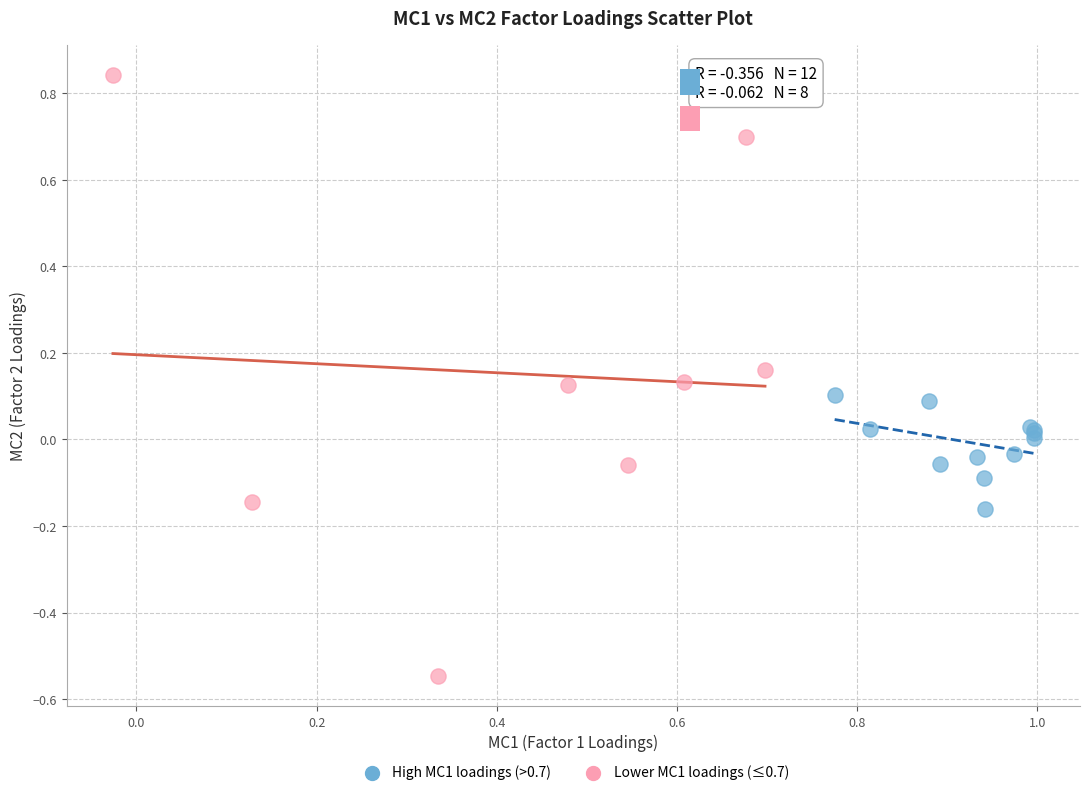

Which series has the widest spread of Y values?

Lower MC1 loadings (≤0.7)